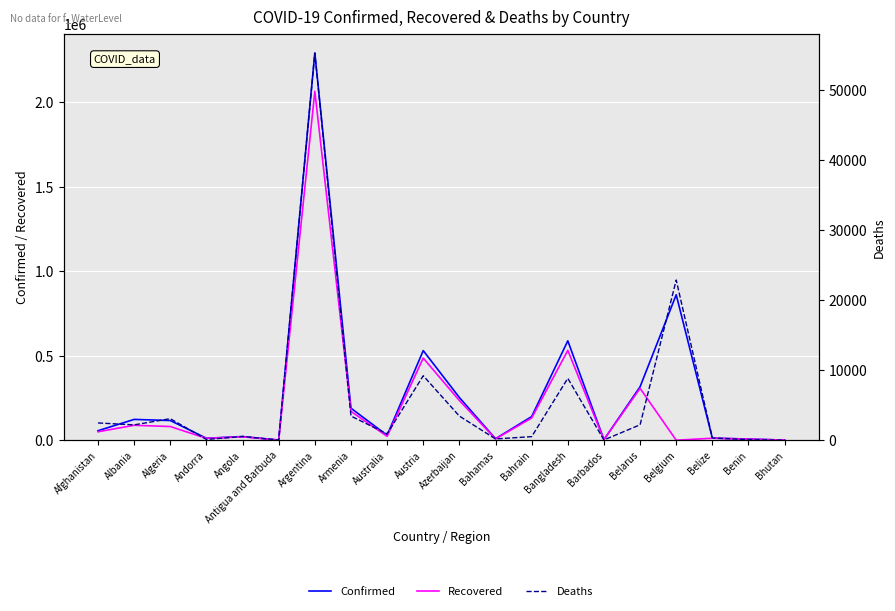

True or false: Recovered and Confirmed cross at least once.

False